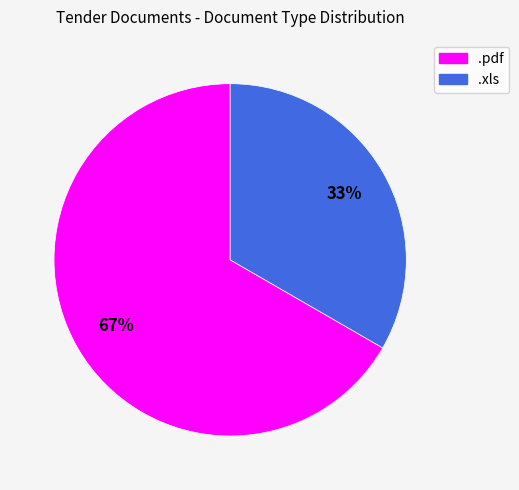

Approximately how many times larger is the value at .xls compared to .pdf?

0.5